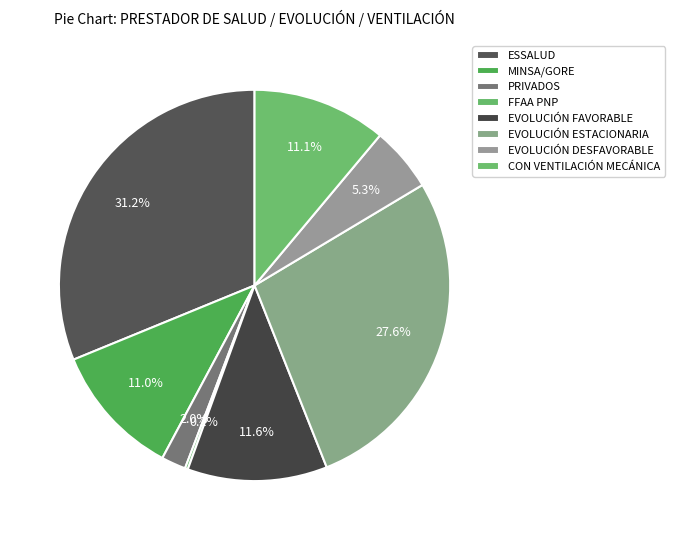

Does EVOLUCIÓN FAVORABLE represent more than half of the total?

No